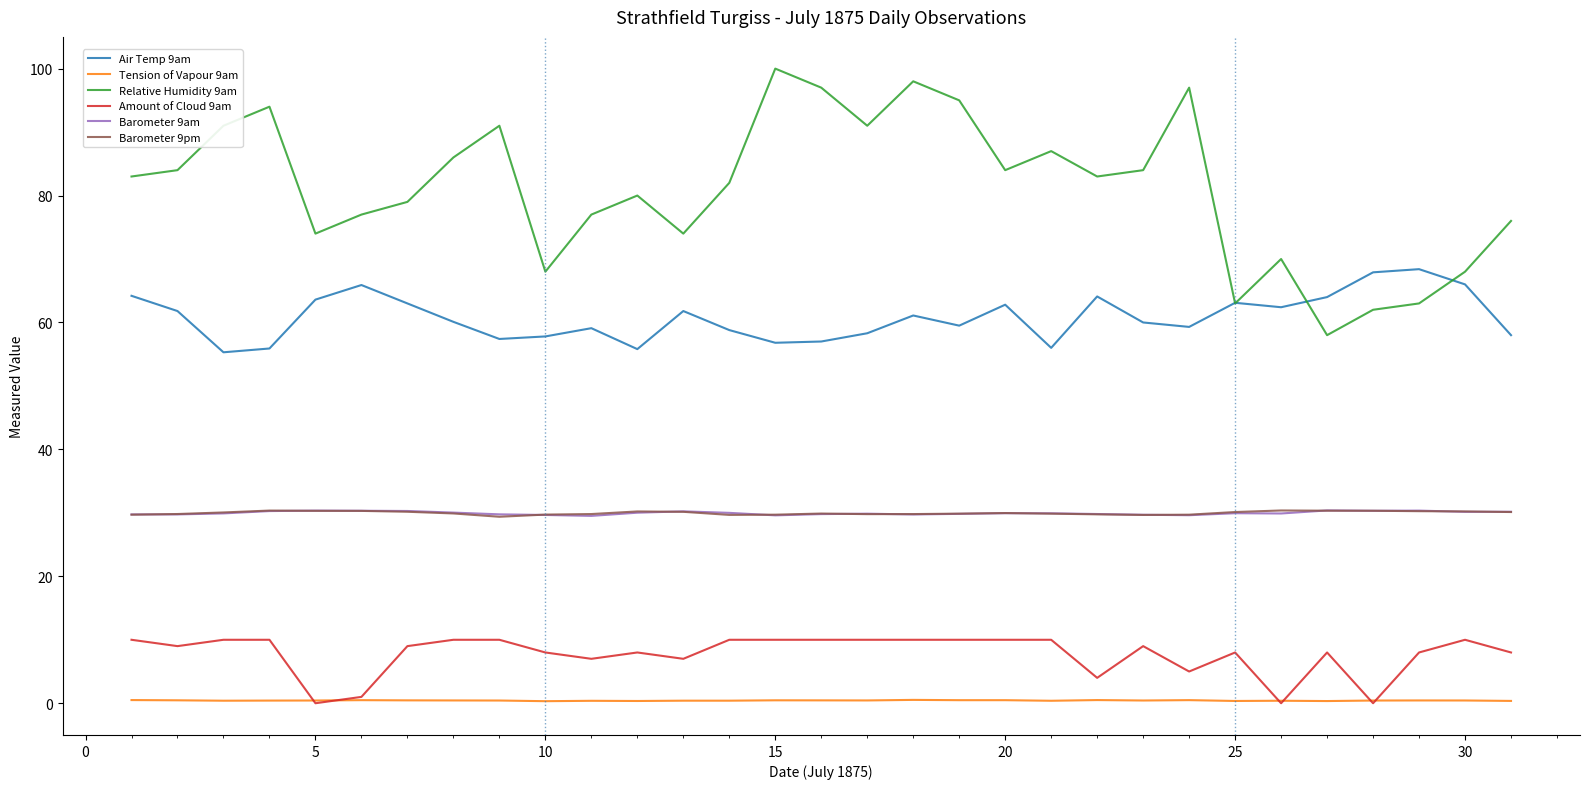

True or false: Relative Humidity 9am and Tension of Vapour 9am intersect in this chart.

False